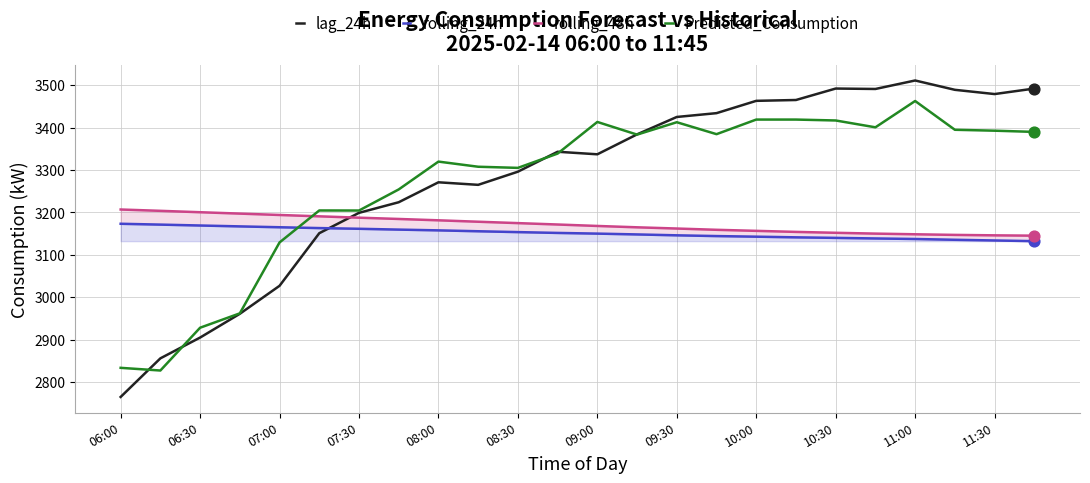

At how many categories does at least one series exceed 2966?

24